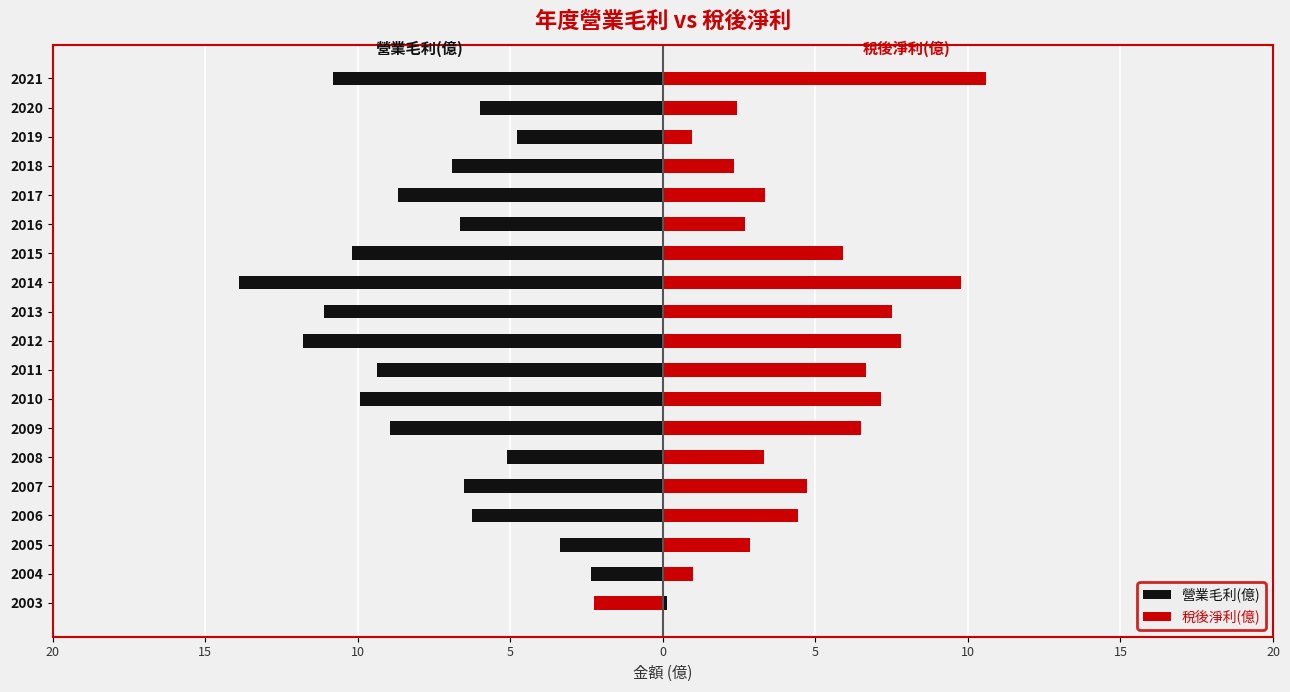

What is the lowest value of the 營業毛利(億) series?

-13.9